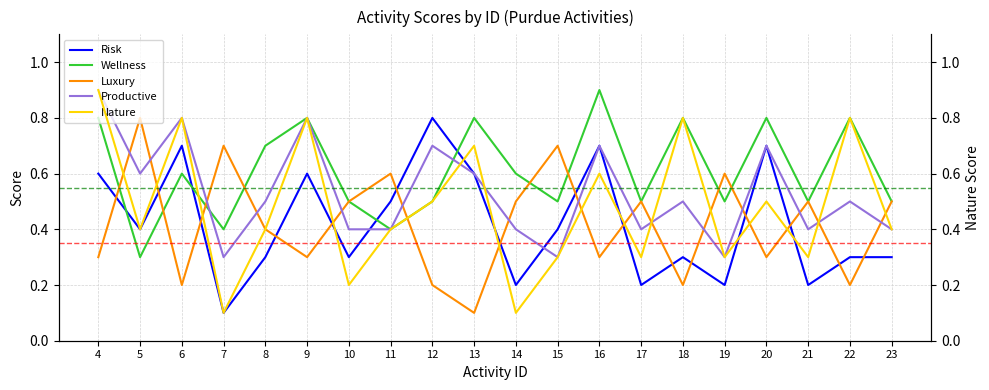

Where is Productive nearest to the value 0?

7